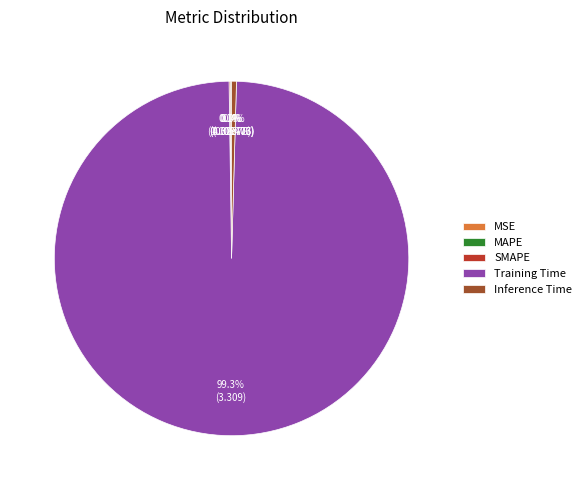

Which slice is the largest?

Training Time